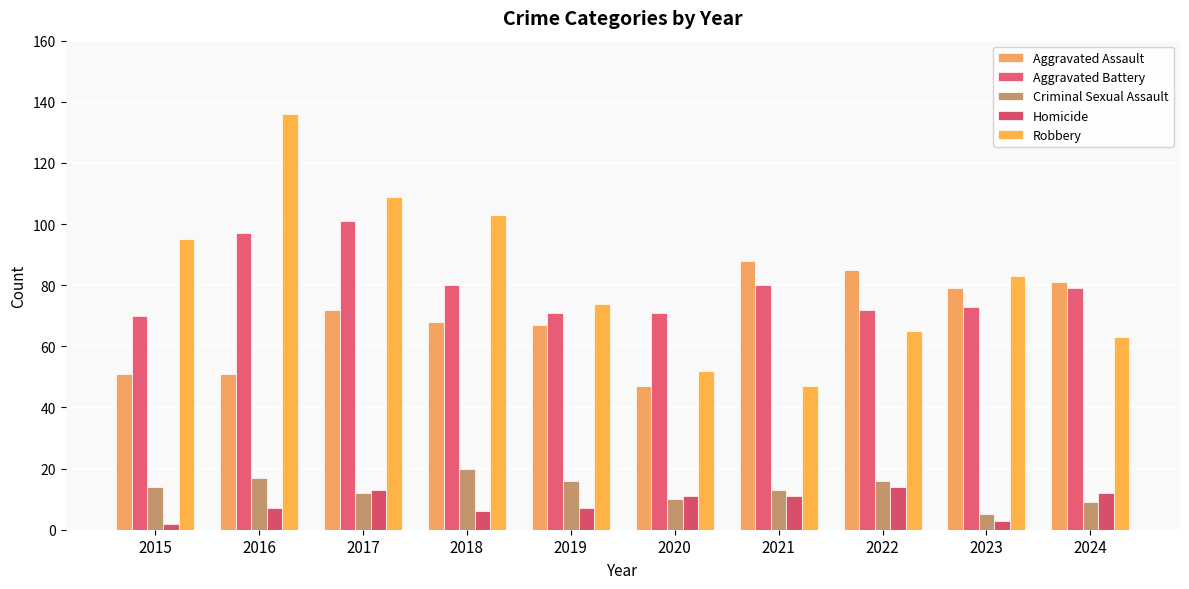

How many data points in Aggravated Battery are less than 79?

5